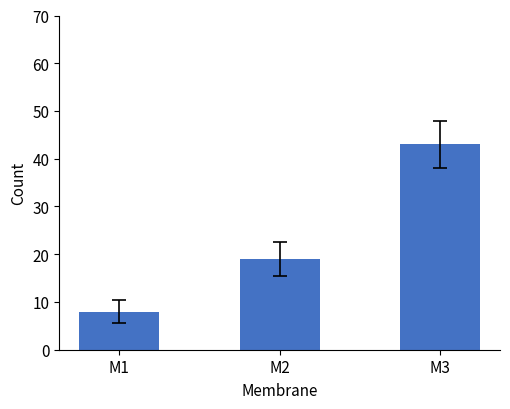

Reading left to right, what are all the values shown in this chart?

8	19	43